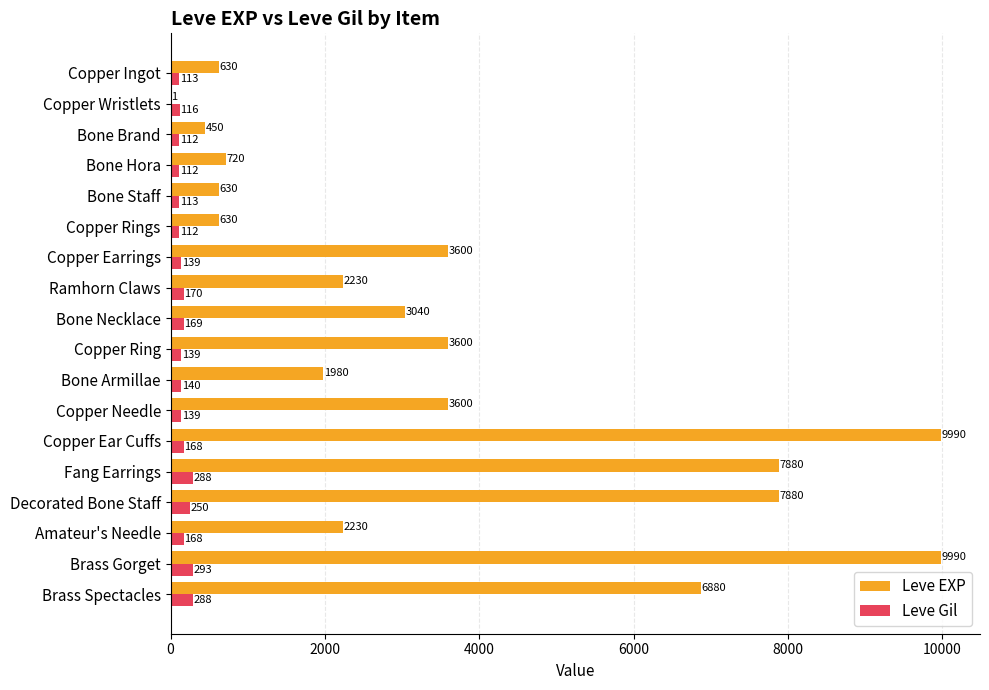

What is the total value across all series at Bone Brand?

562